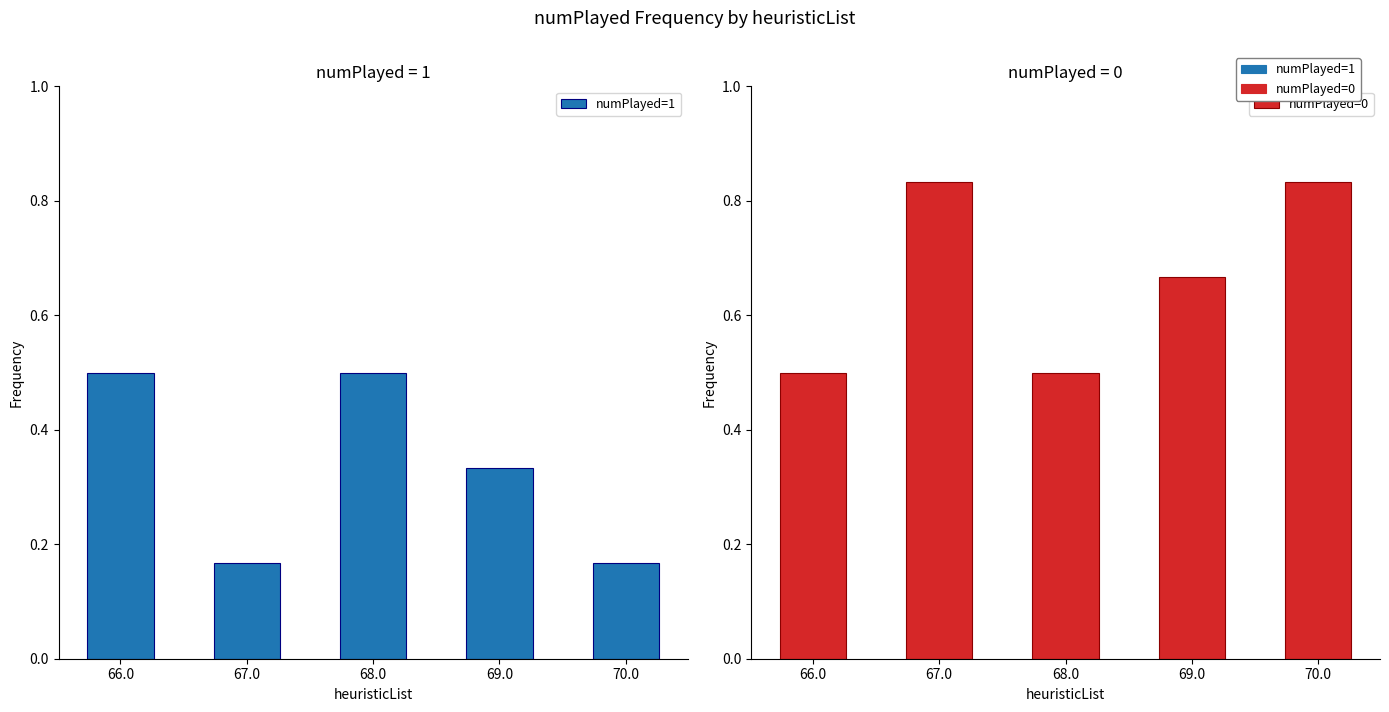

What is the difference between the maximum and minimum values in the numPlayed=1 series?

0.3